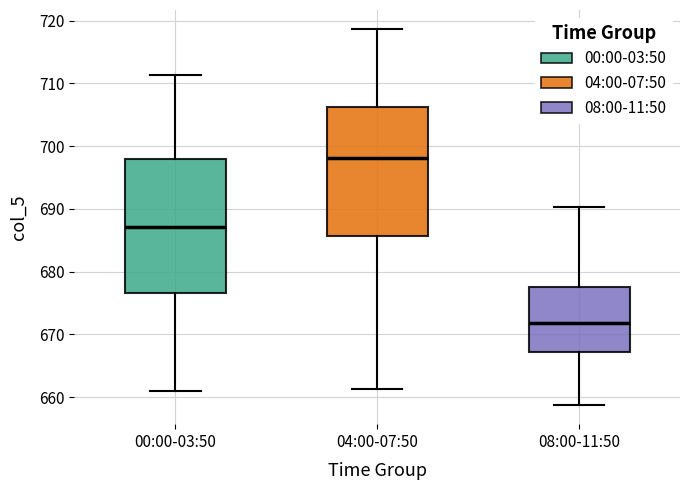

Which box has the lowest median line?

08:00-11:50